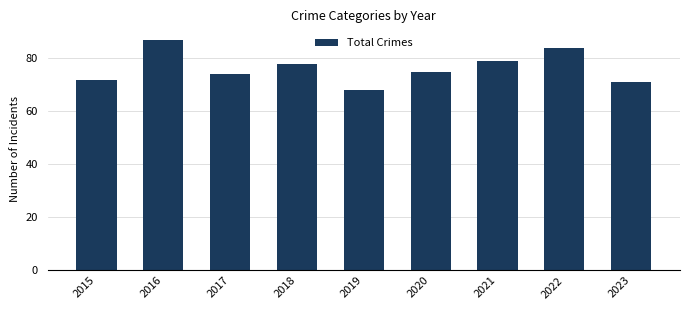

Rank the categories by value from highest to lowest.

2016, 2022, 2021, 2018, 2020, 2017, 2015, 2023, 2019